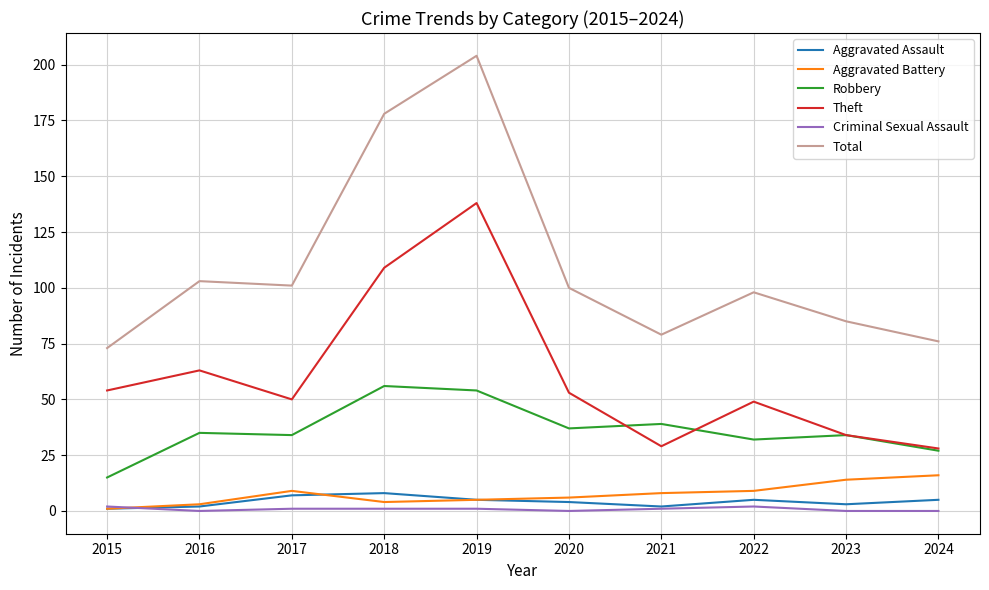

True or false: Criminal Sexual Assault and Theft cross at least once.

False